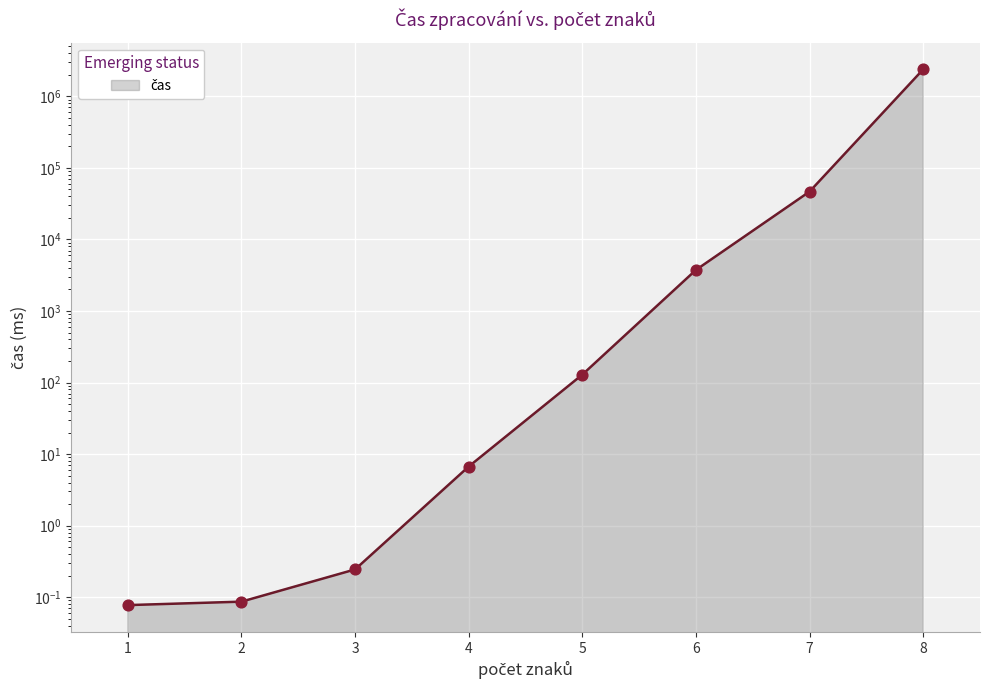

Between 8 and 1, which is larger?

8